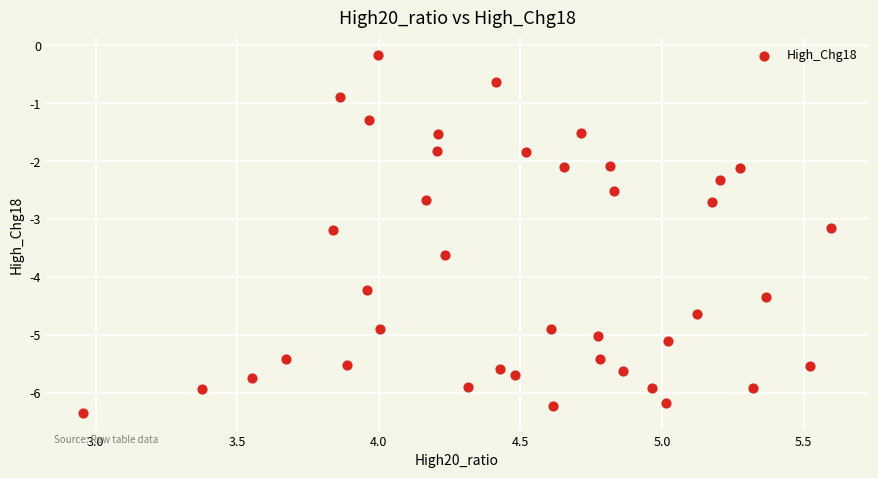

What is the range of Y values (max minus min)?

6.2